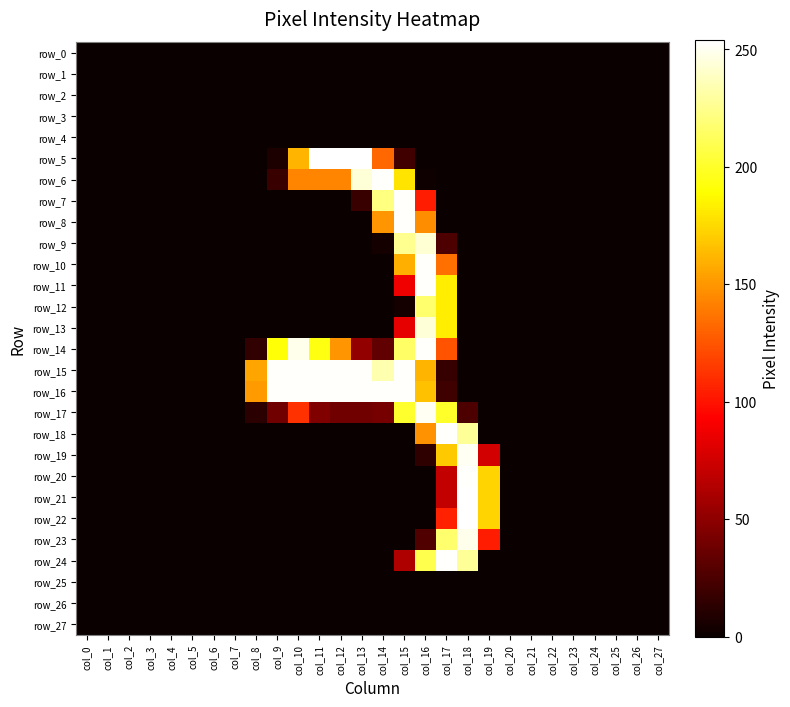

Is the value of row_19 at col_13 greater than the value of row_5 at col_14?

No